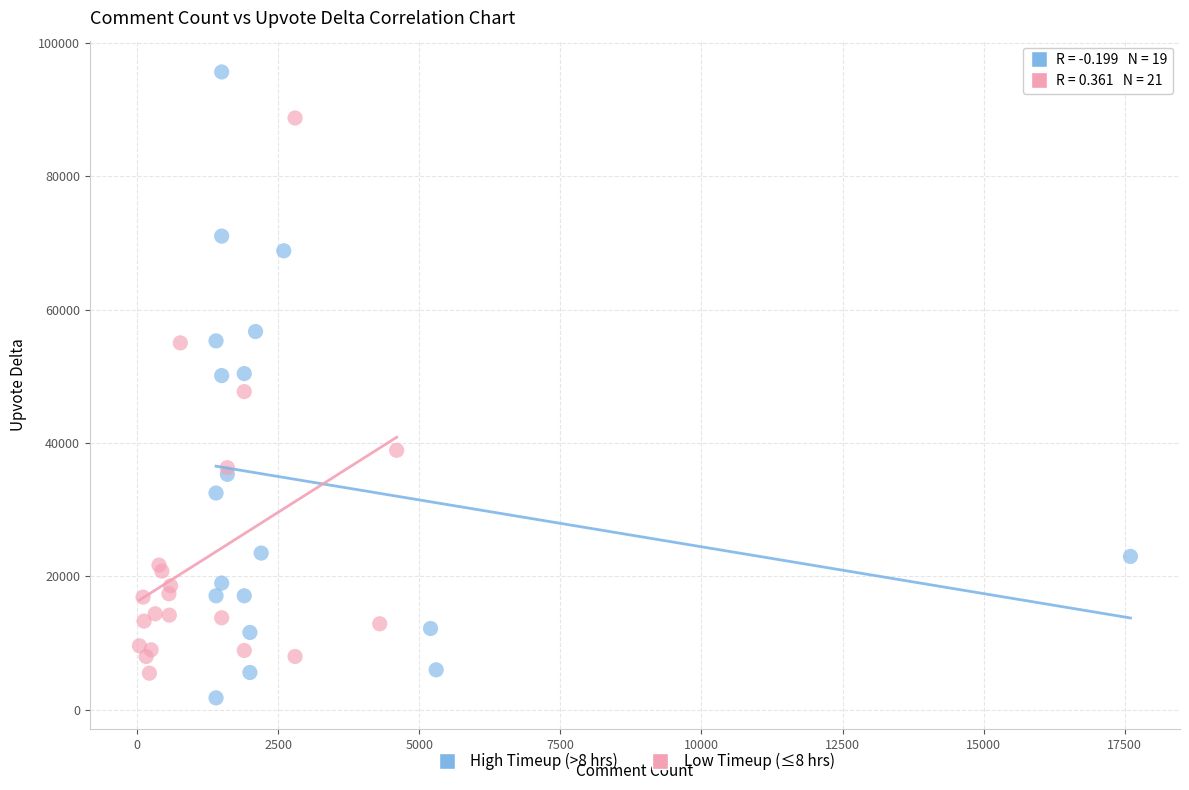

Which series reaches the maximum Y coordinate?

High Timeup (>8 hrs)